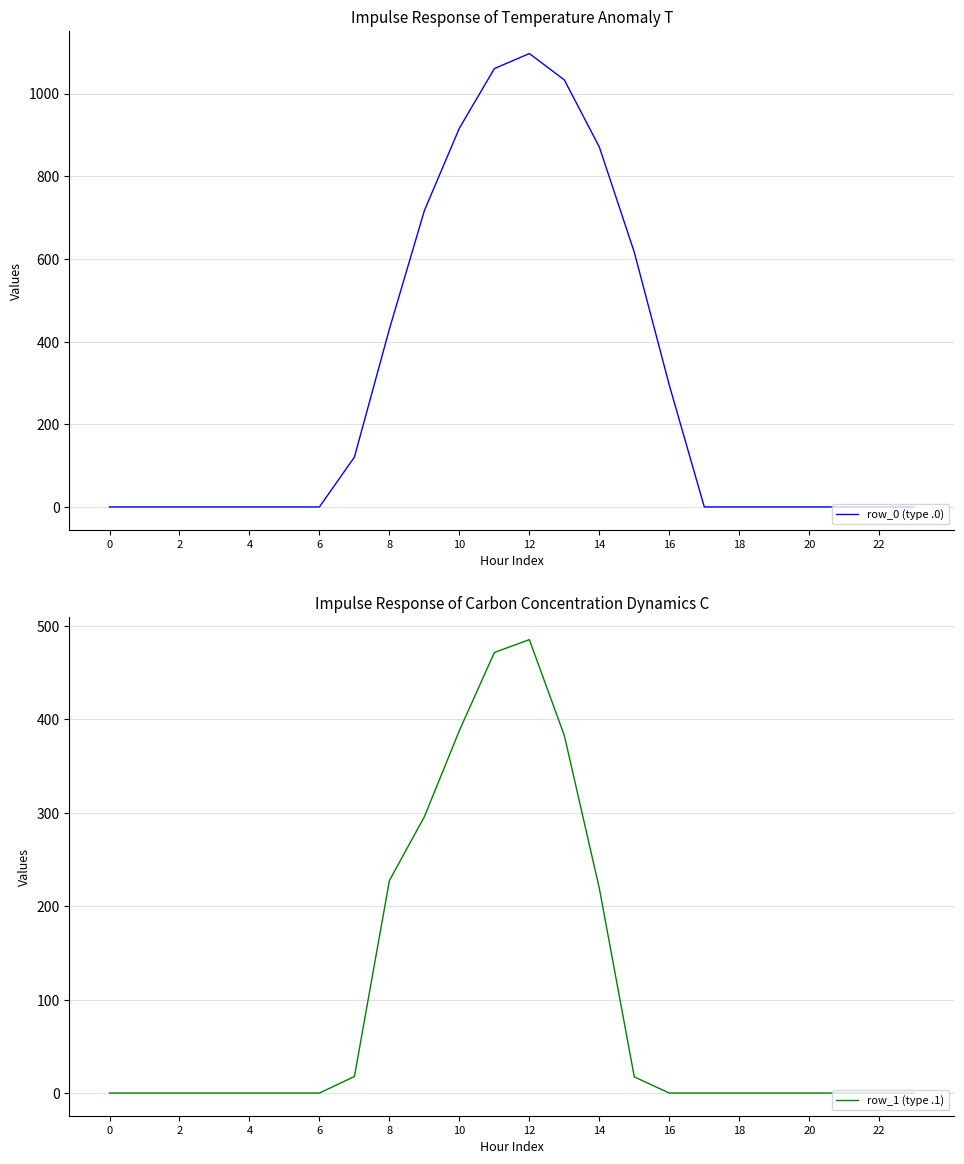

What is the difference between the row_1 (type .1) values at 0 and 16?

0.0